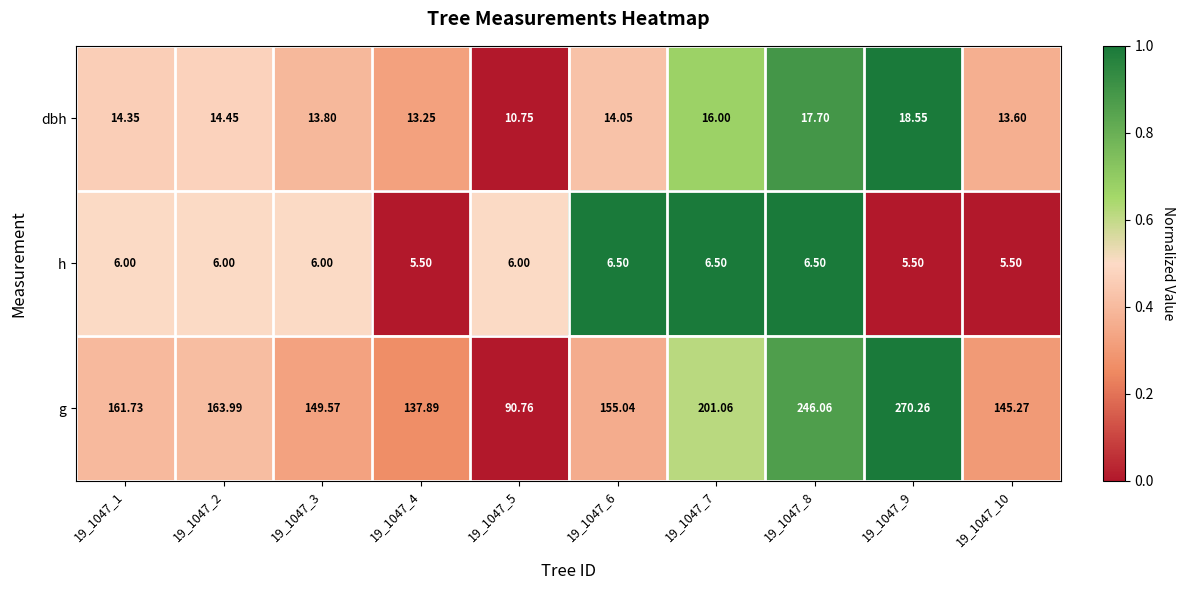

Is the value of g at 19_1047_5 greater than the value of dbh at 19_1047_10?

Yes